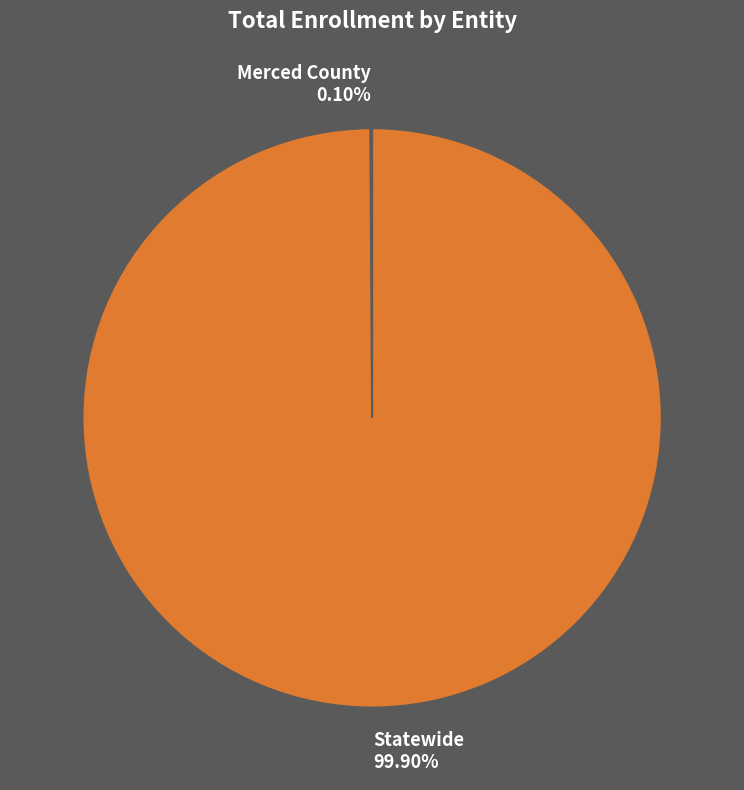

Is there a majority slice in this chart?

Yes